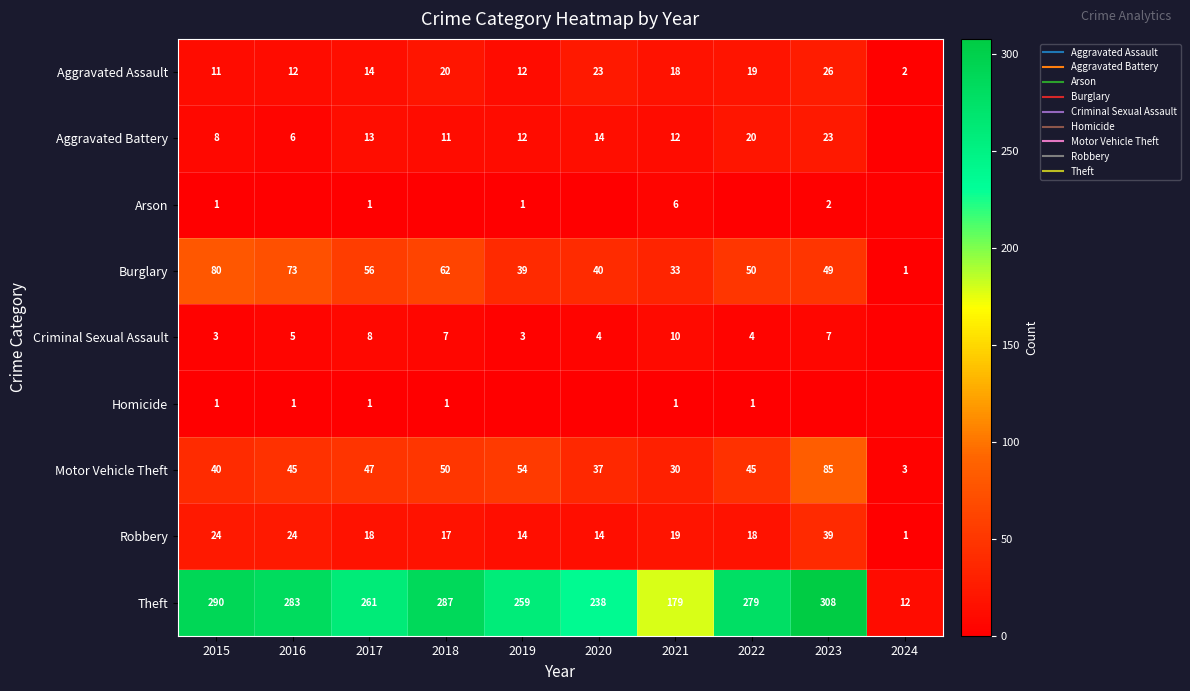

What is the difference between the highest and lowest values at 2019?

259